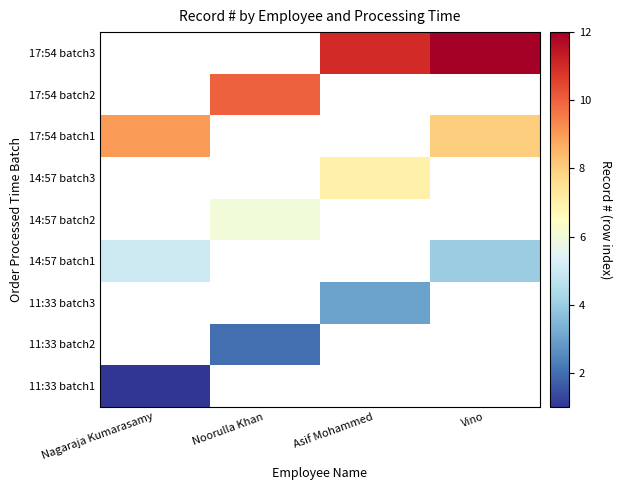

At which label does 17:54 batch3 first exceed 11?

Vino